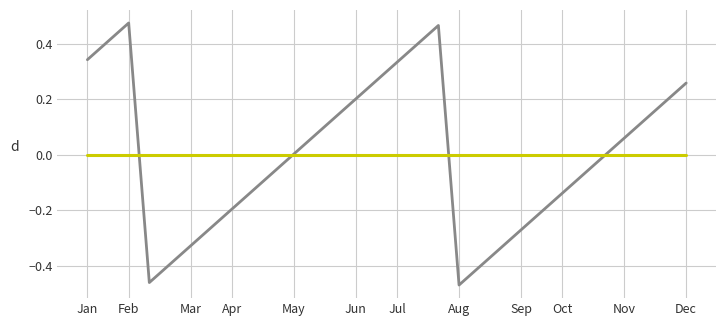

Does the chart display data point markers on the line(s)?

No